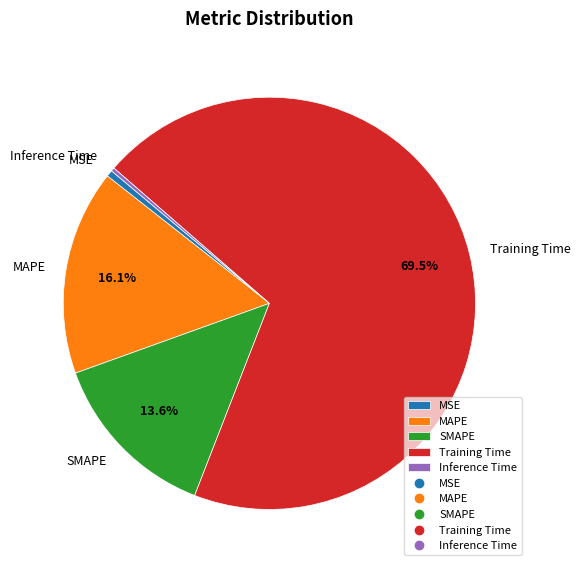

What is the largest slice in the pie chart?

Training Time